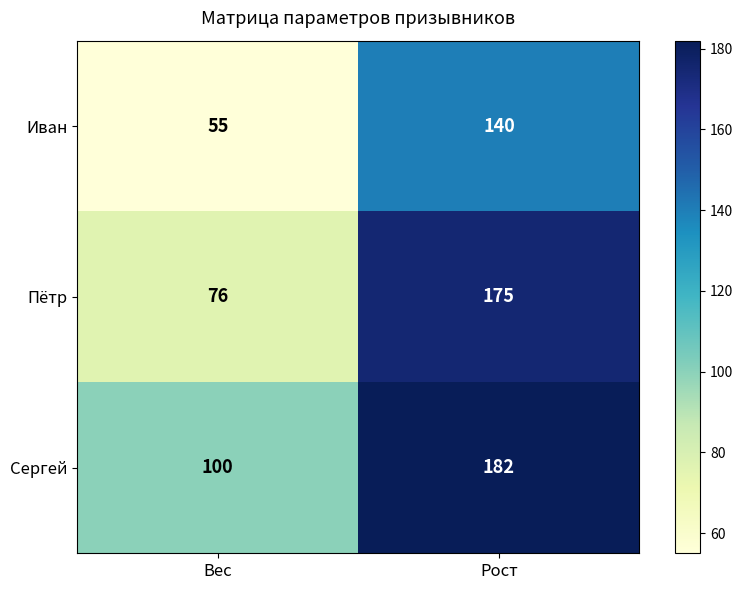

The Сергей series shows 182 at Рост. True or false?

True